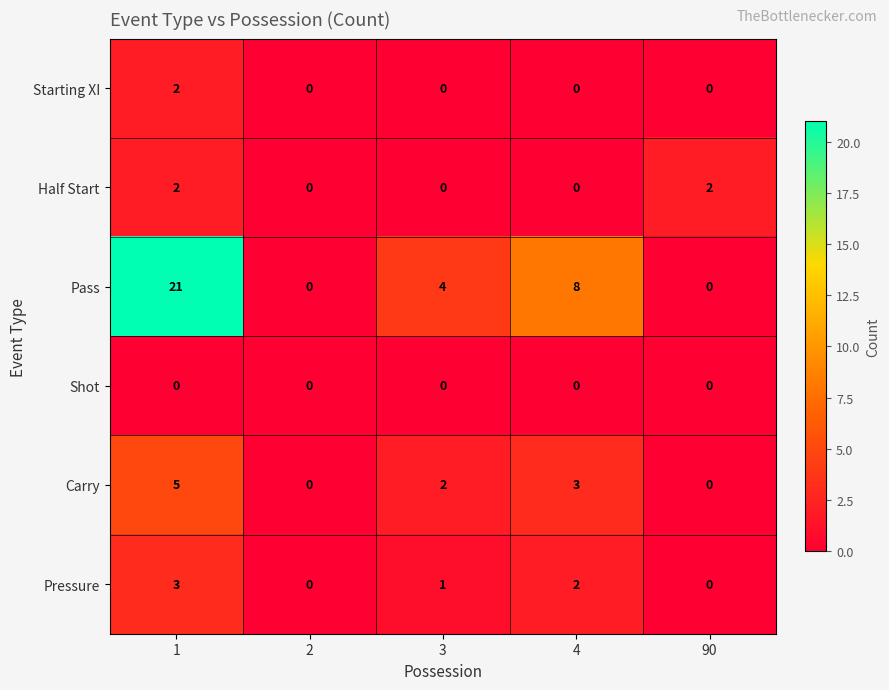

True or false: Half Start has a value of -1 at 3.

False